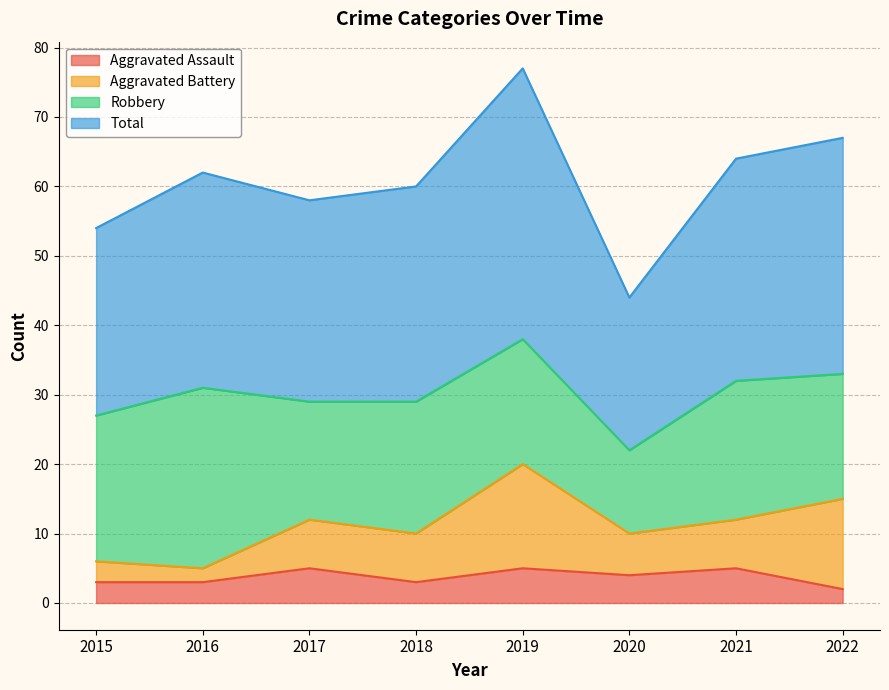

What is the minimum value shown in the chart?

2